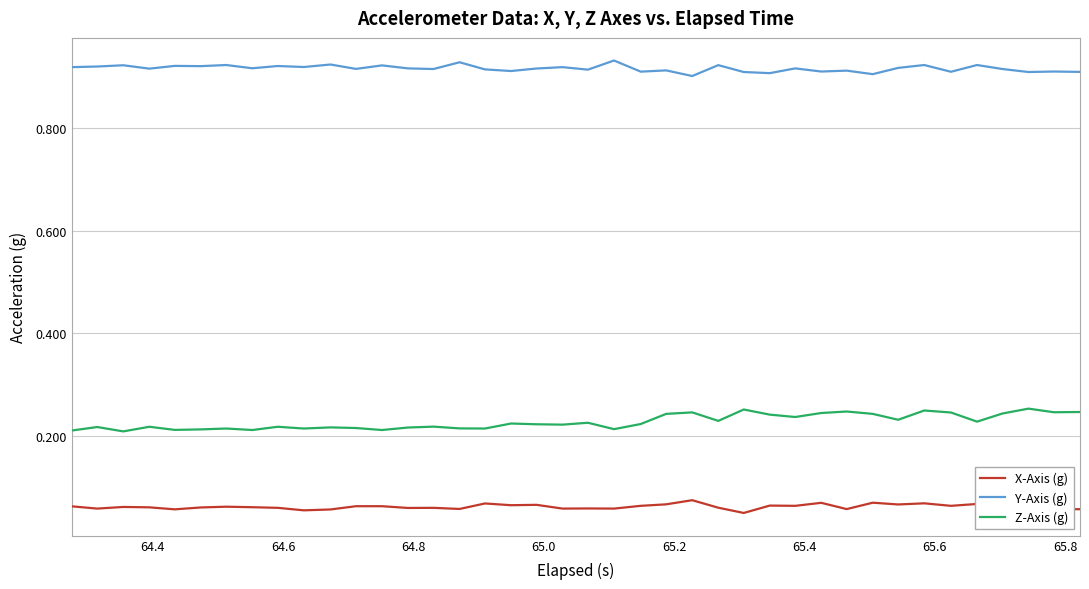

Which series has the largest total across all categories?

Y-Axis (g)